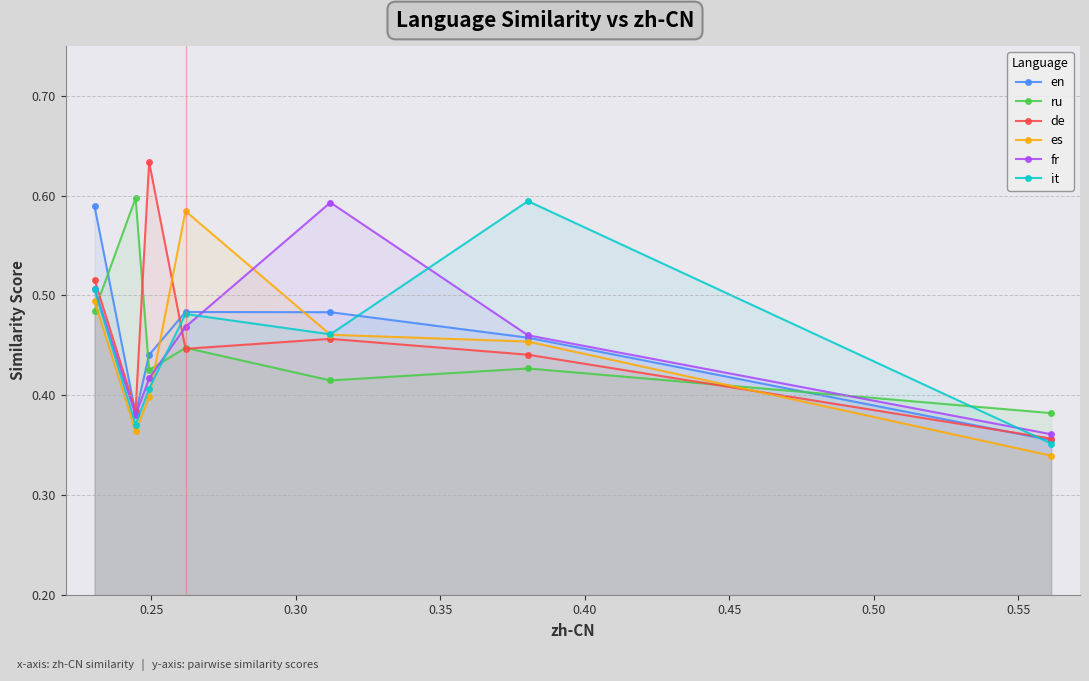

True or false: en has more than 1 interior local peaks.

False